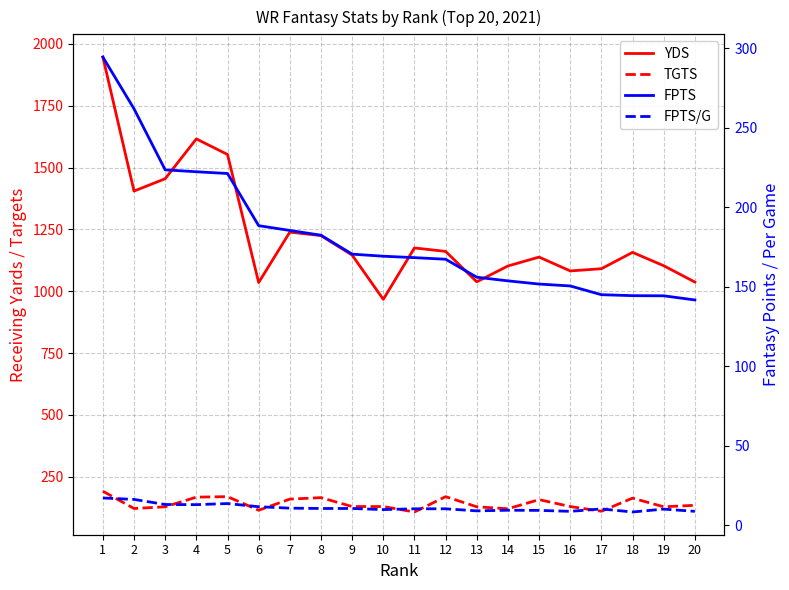

Between which two adjacent categories do FPTS and TGTS first intersect?

11 and 12